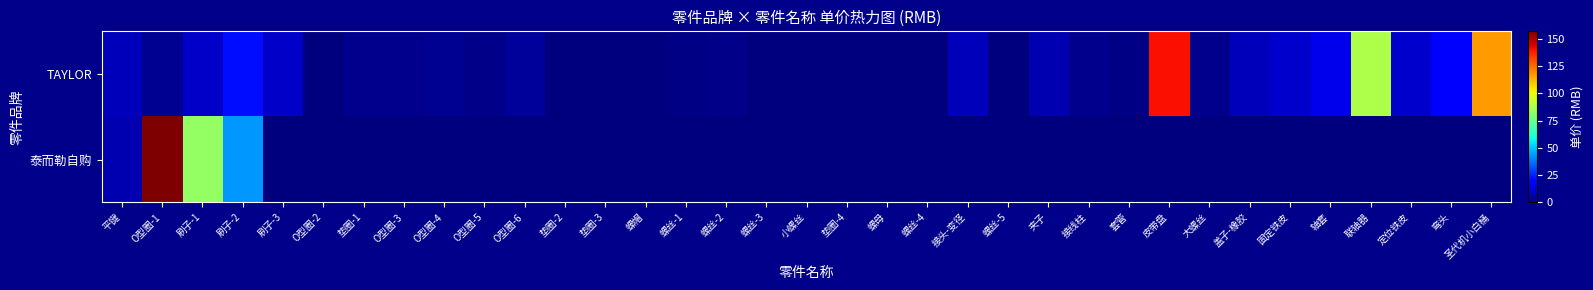

What is the difference between the highest and lowest values at 螺丝-1?

0.8